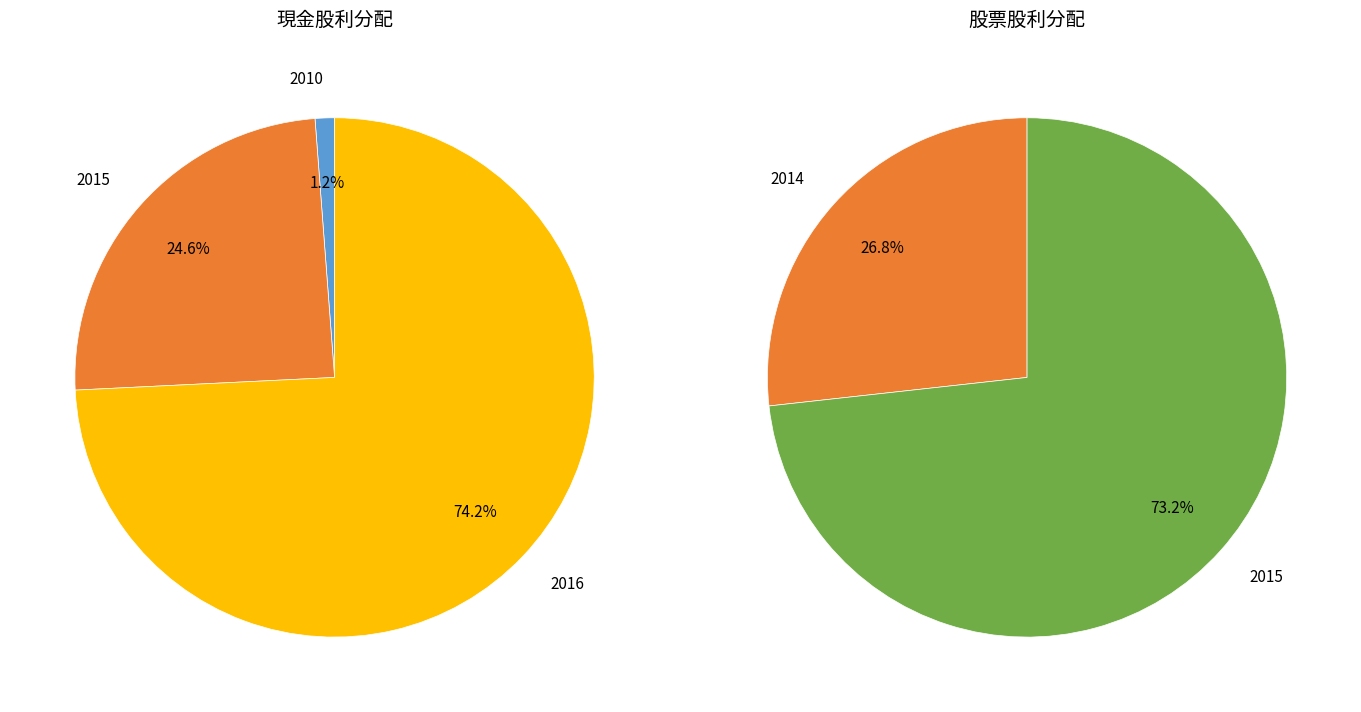

Is 2016 the majority of the pie?

Yes